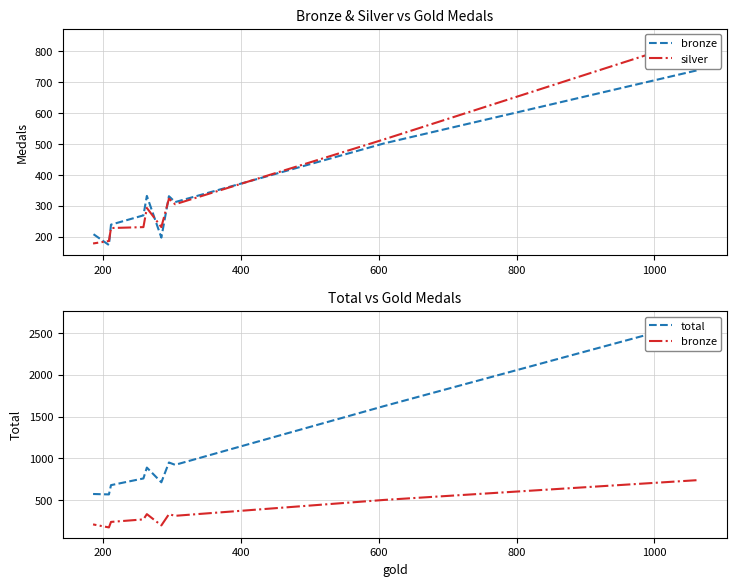

True or false: total has a value of 824 at 8.

False